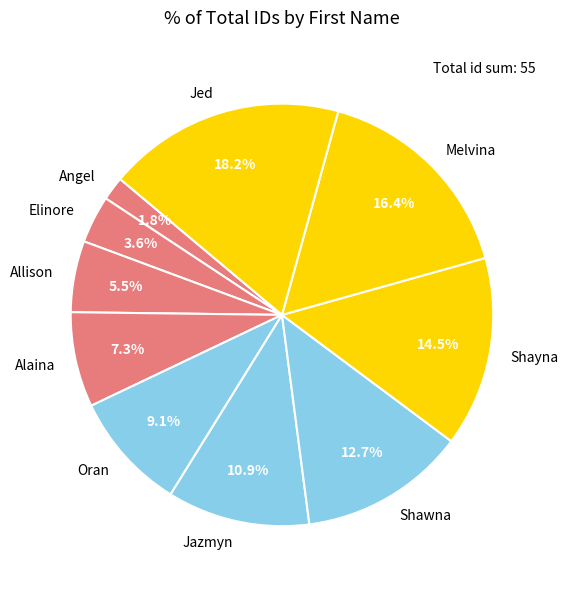

True or false: Melvina accounts for 22% of the total.

False